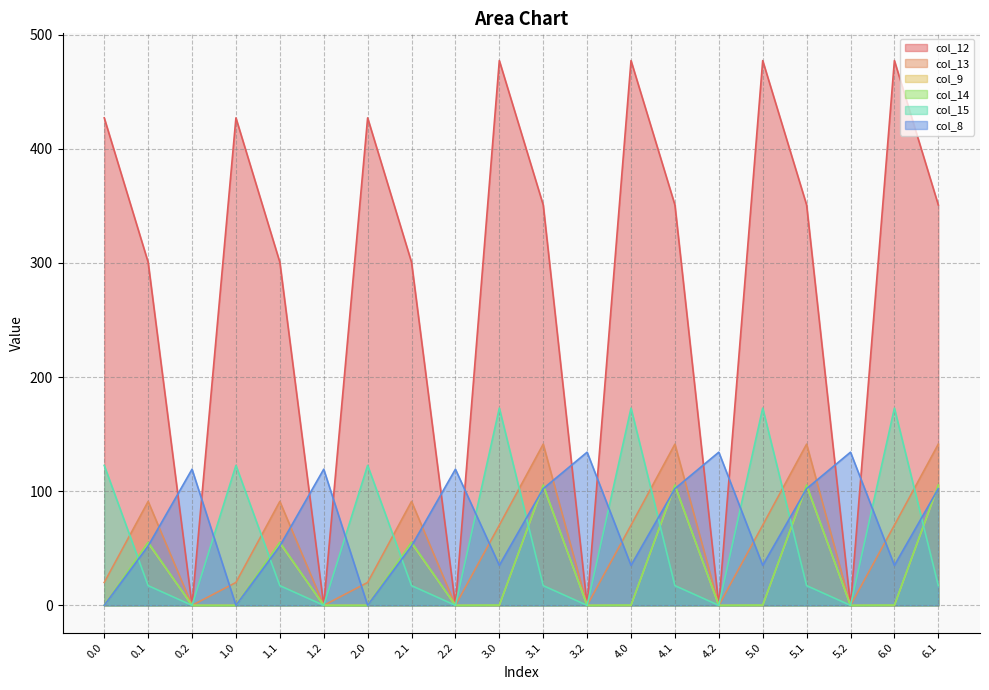

The value of col_15 at 3.1 is 4.2. True or false?

False